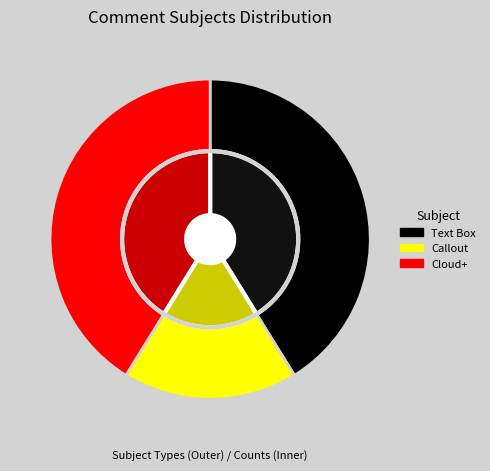

To the nearest percent, what is the combined percentage of Text Box and Callout?

59%